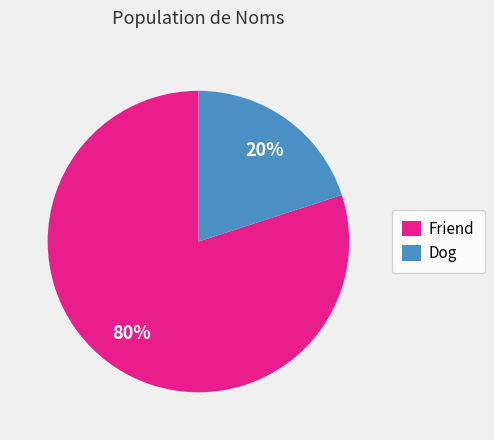

Rank the categories by value from highest to lowest.

Friend, Dog